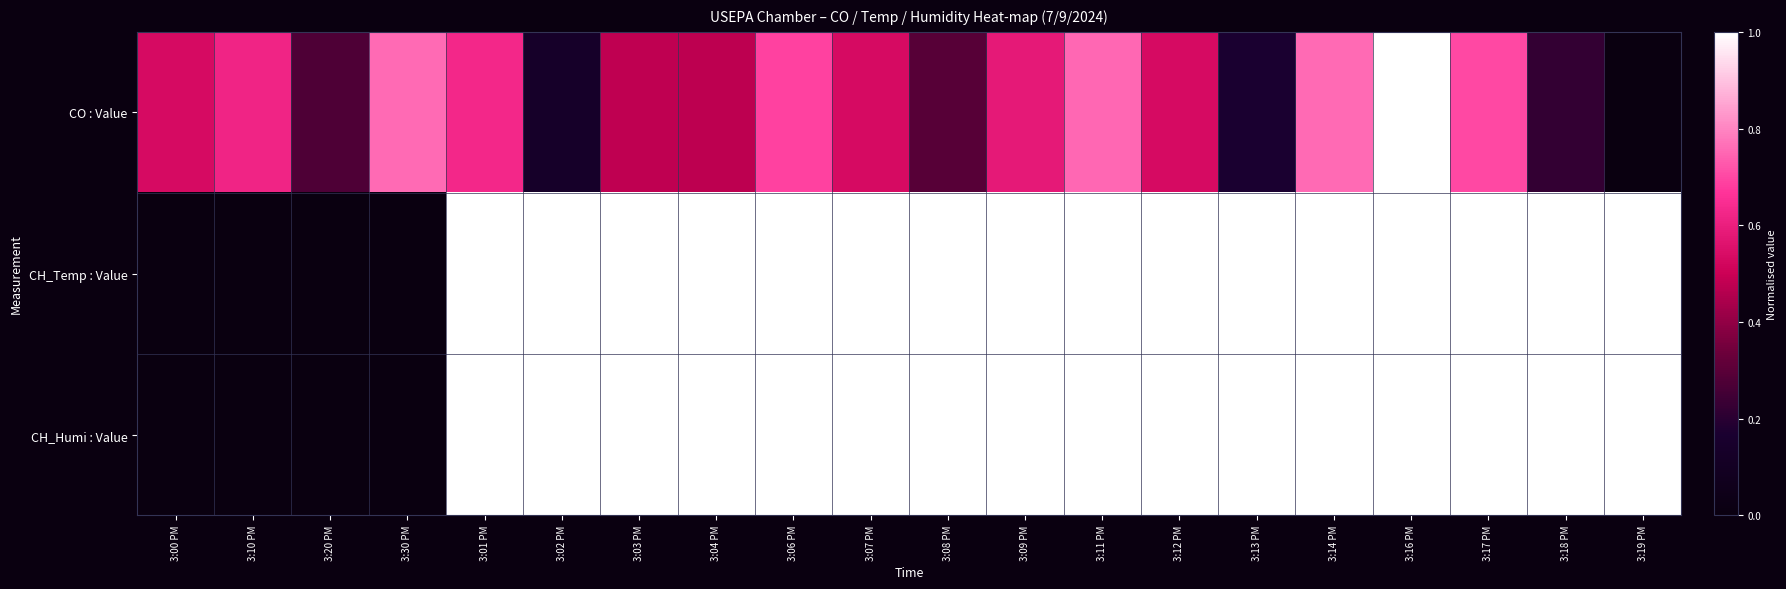

Reading left to right, what are all the values shown in this chart?

CO : Value: 3:00 PM=0.5	3:10 PM=0.6	3:20 PM=0.3	3:30 PM=0.8	3:01 PM=0.6	3:02 PM=0.1	3:03 PM=0.5	3:04 PM=0.5	3:06 PM=0.7	3:07 PM=0.5	3:08 PM=0.3	3:09 PM=0.6	3:11 PM=0.8	3:12 PM=0.5	3:13 PM=0.2	3:14 PM=0.8	3:16 PM=1.0	3:17 PM=0.7	3:18 PM=0.2	3:19 PM=0.0
CH_Temp : Value: 3:00 PM=0.0	3:10 PM=0.0	3:20 PM=0.0	3:30 PM=0.0	3:01 PM=1.0	3:02 PM=1.0	3:03 PM=1.0	3:04 PM=1.0	3:06 PM=1.0	3:07 PM=1.0	3:08 PM=1.0	3:09 PM=1.0	3:11 PM=1.0	3:12 PM=1.0	3:13 PM=1.0	3:14 PM=1.0	3:16 PM=1.0	3:17 PM=1.0	3:18 PM=1.0	3:19 PM=1.0
CH_Humi : Value: 3:00 PM=0.0	3:10 PM=0.0	3:20 PM=0.0	3:30 PM=0.0	3:01 PM=1.0	3:02 PM=1.0	3:03 PM=1.0	3:04 PM=1.0	3:06 PM=1.0	3:07 PM=1.0	3:08 PM=1.0	3:09 PM=1.0	3:11 PM=1.0	3:12 PM=1.0	3:13 PM=1.0	3:14 PM=1.0	3:16 PM=1.0	3:17 PM=1.0	3:18 PM=1.0	3:19 PM=1.0